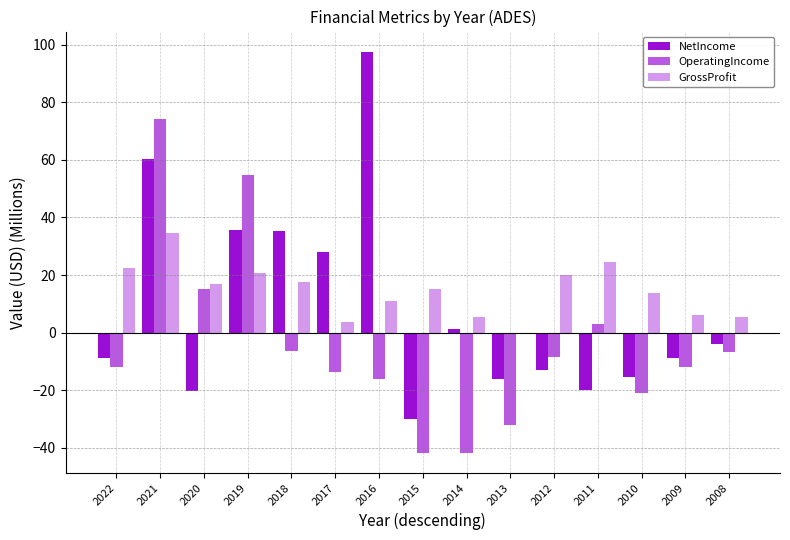

Is the value of GrossProfit at 2018 greater than the value of OperatingIncome at 2018?

Yes